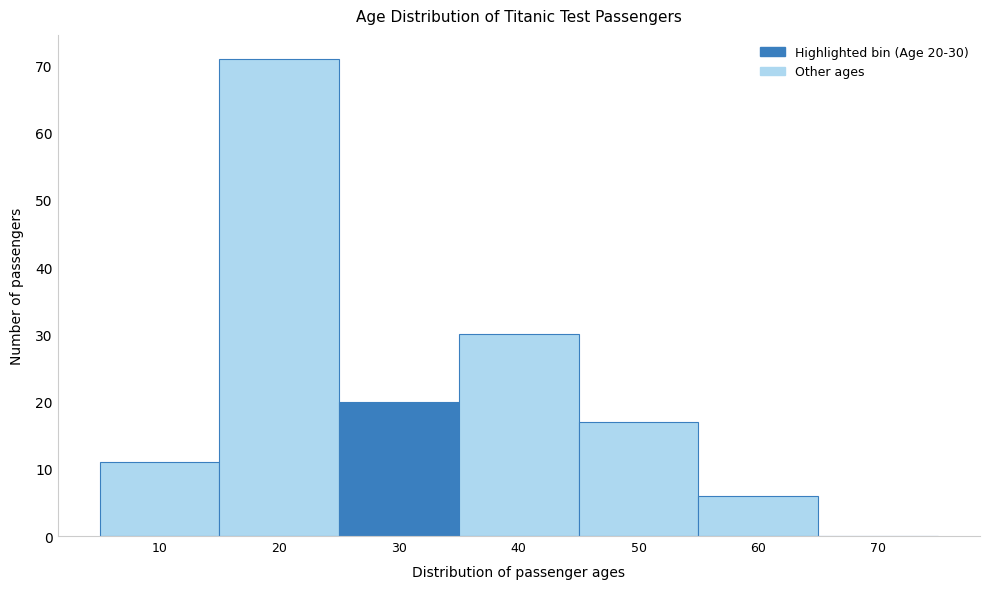

Reading left to right, list all the values displayed in this chart.

10=11	20=71	30=20	40=30	50=17	60=6	70=0